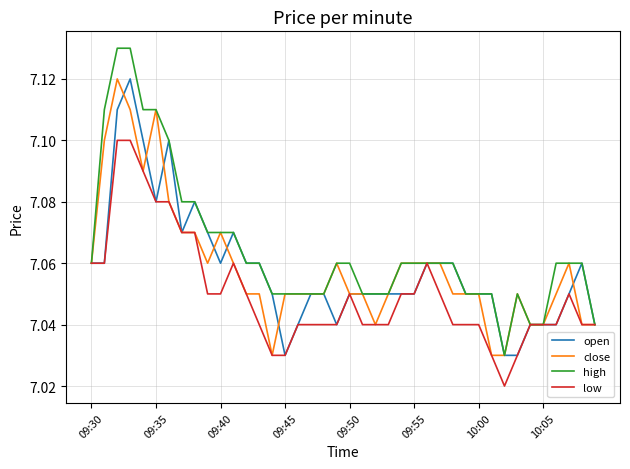

Which series has the largest range (max minus min)?

high